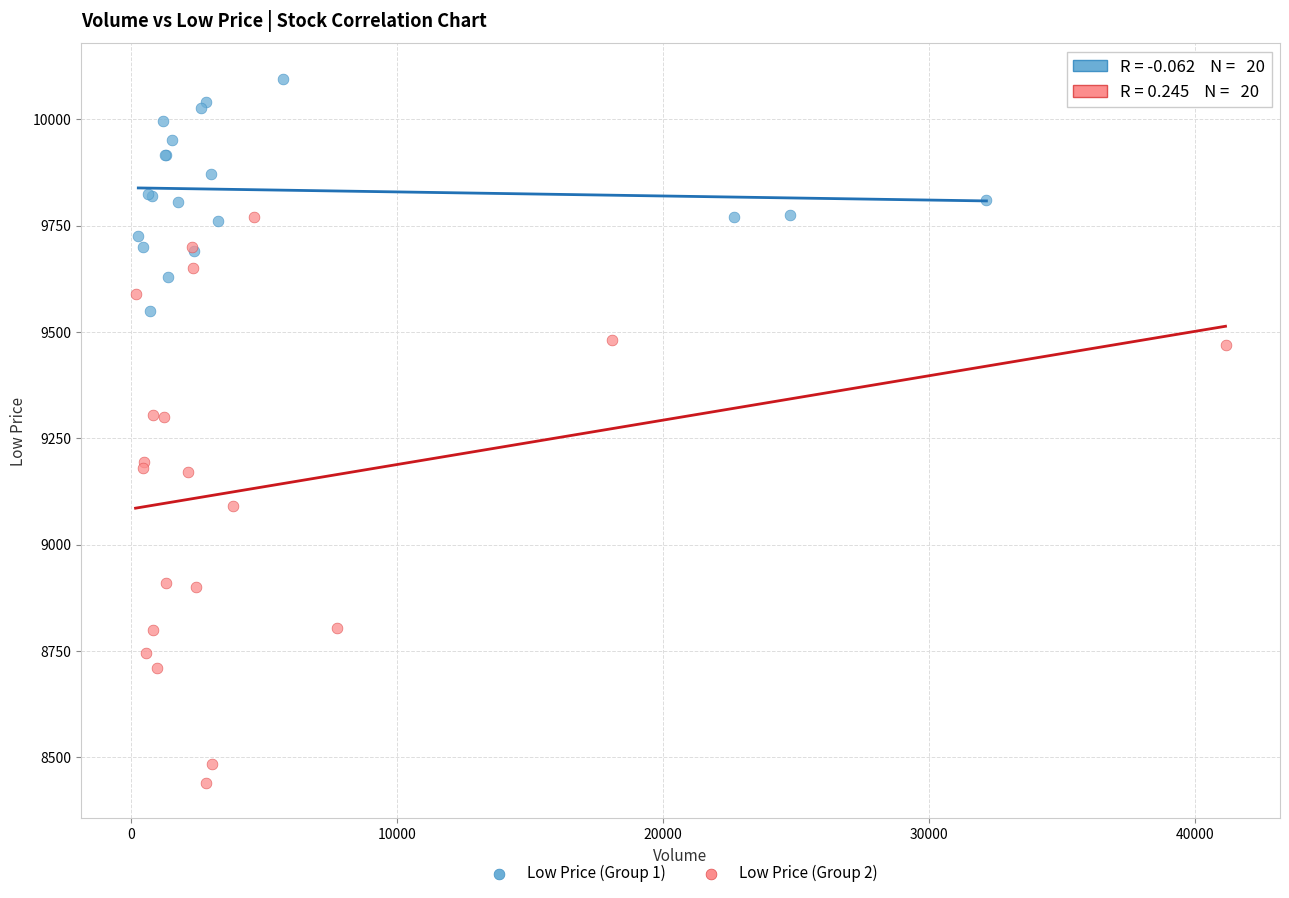

Which series reaches the minimum Y coordinate?

Low Price (Group 2)